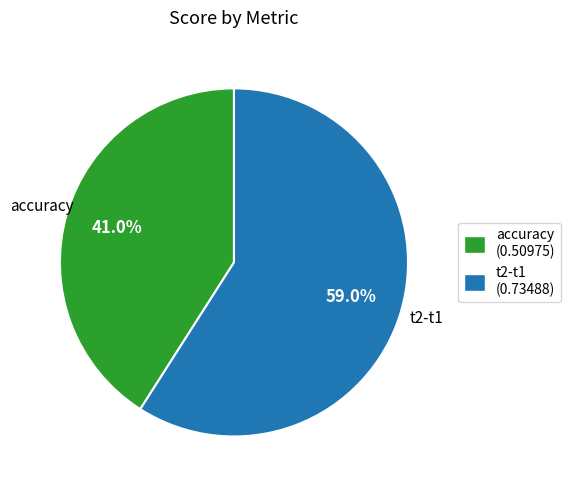

Which slice is the smallest?

accuracy